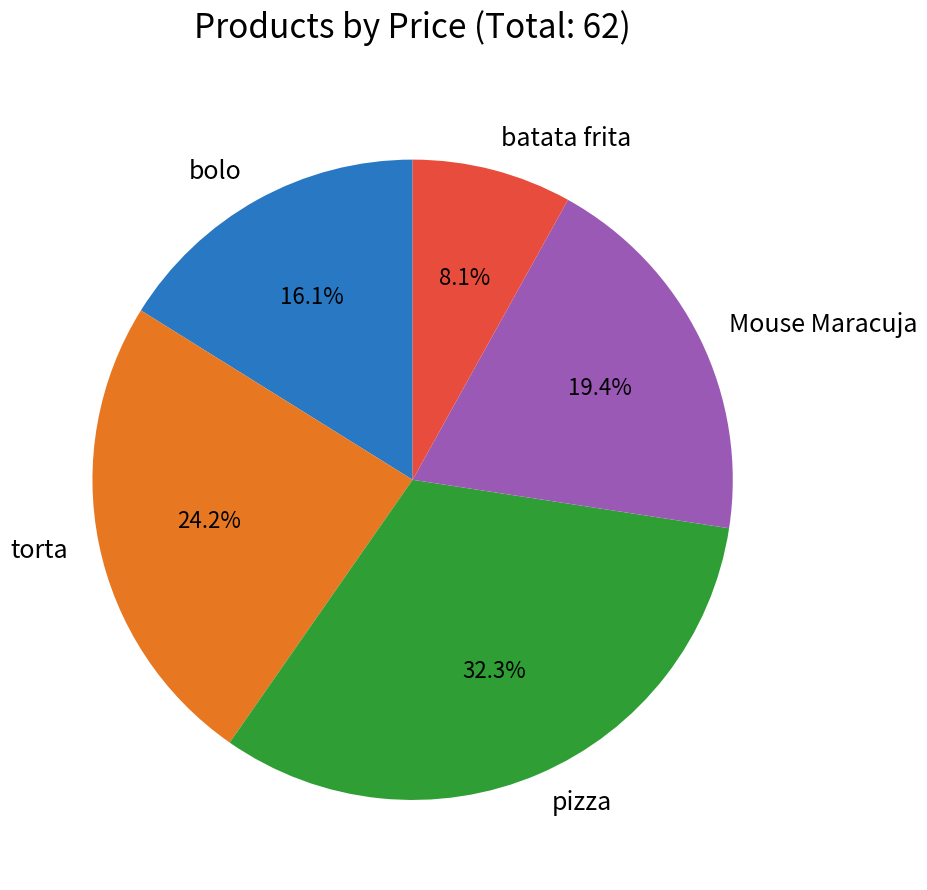

The Mouse Maracuja slice represents 19% of the pie. True or false?

True